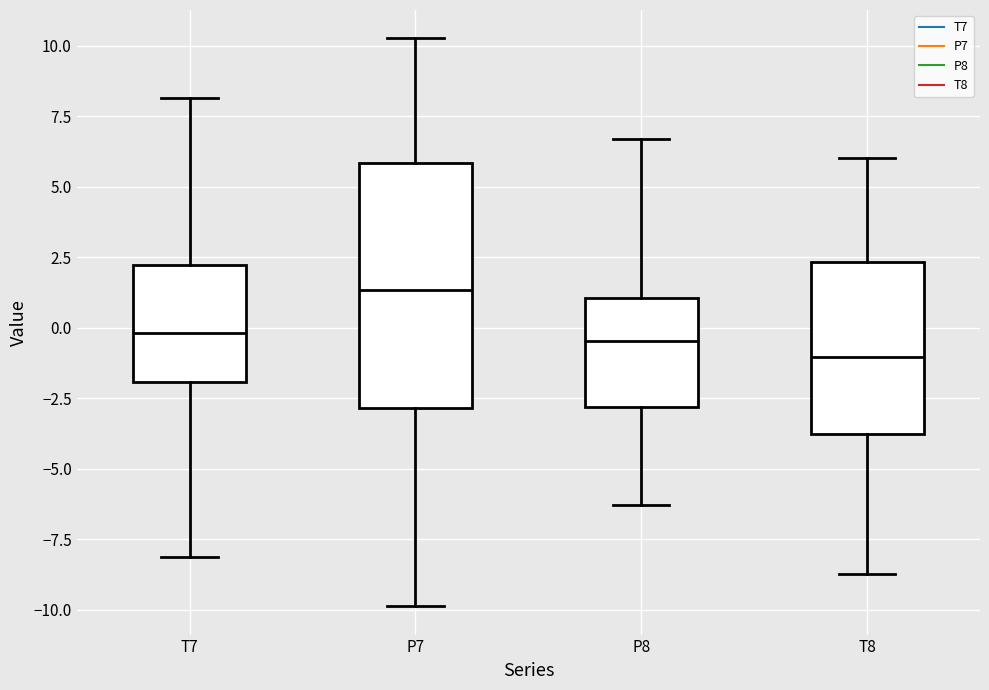

Reading left to right, transcribe this box plot: for each box, give where its median line is, the range the box spans, and where its two whiskers end, as read against the y-axis. The values are not printed on the chart, so give them approximately, as read against the axis.

T7: median 0.0, box -2.0 to 2.0, whiskers -8.0 to 8.0
P7: median 1.5, box -3.0 to 6.0, whiskers -10.0 to 10.5
P8: median -0.5, box -3.0 to 1.0, whiskers -6.5 to 6.5
T8: median -1.0, box -4.0 to 2.5, whiskers -8.5 to 6.0